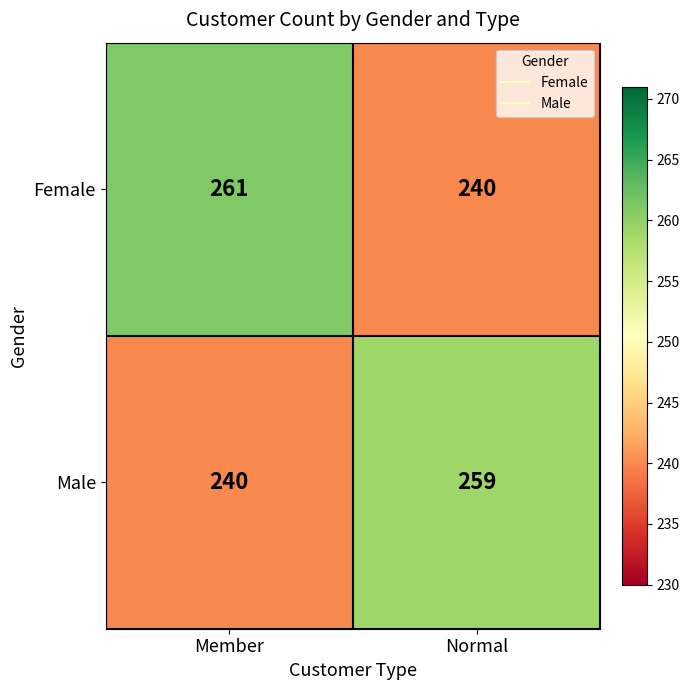

Reading right to left, list all the values displayed in this chart.

Female: 240	261
Male: 259	240